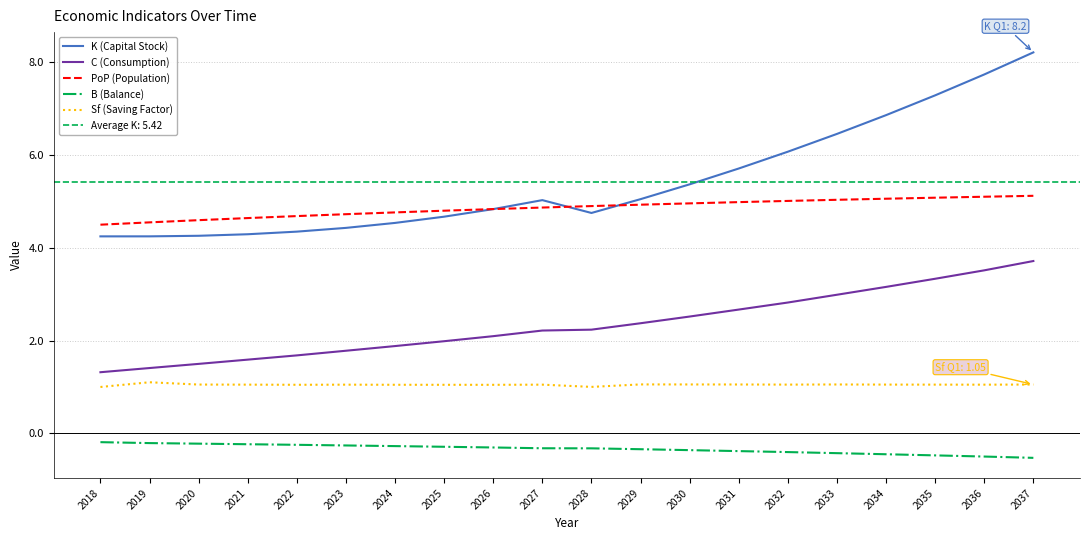

Which has a higher value, 2026 or 2036?

2036